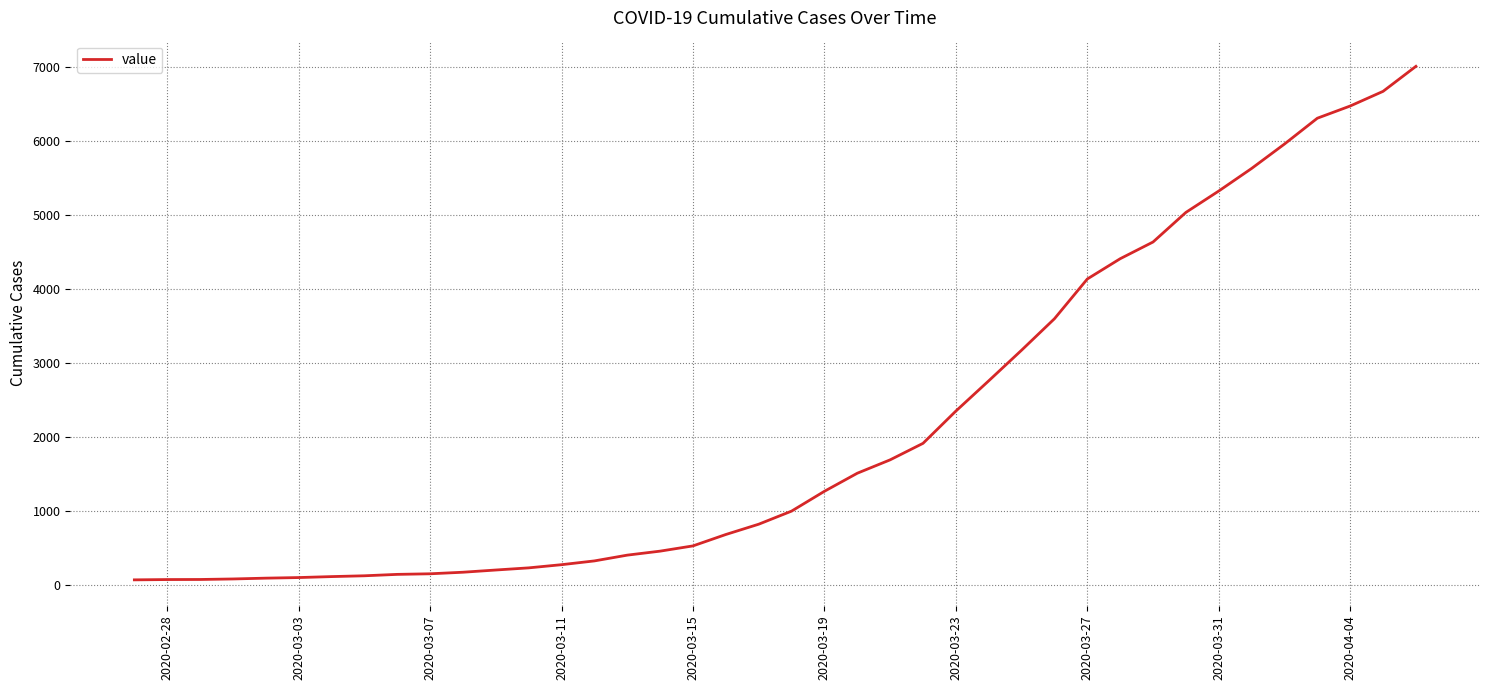

What is the greatest value displayed?

7004